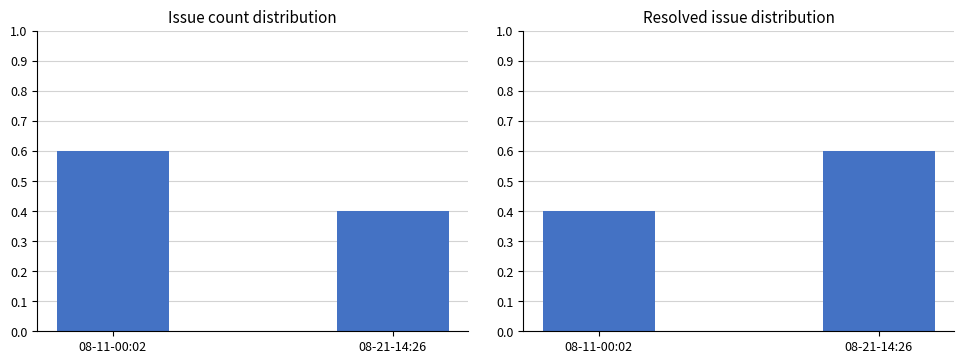

Are the bars horizontal?

No